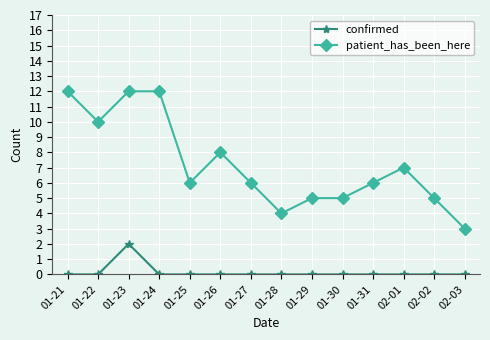

Which series has the largest total across all categories?

patient_has_been_here